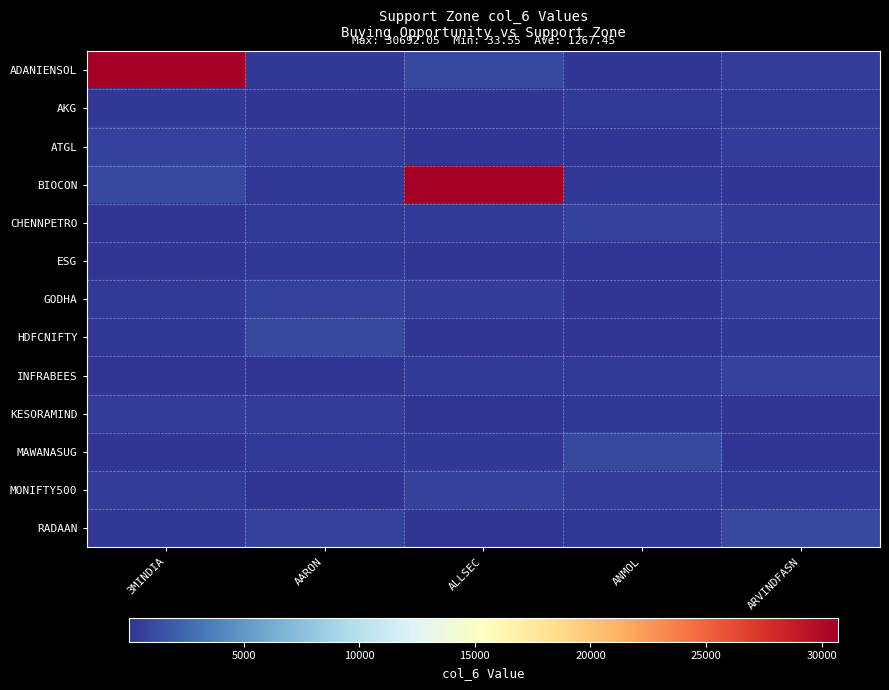

How many data points does each series have?

5